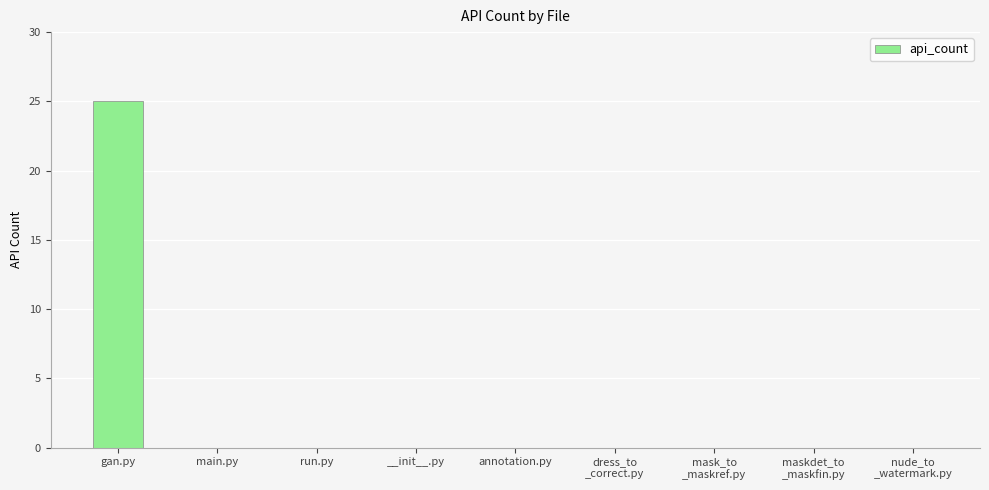

What is the maximum value shown in the chart?

25